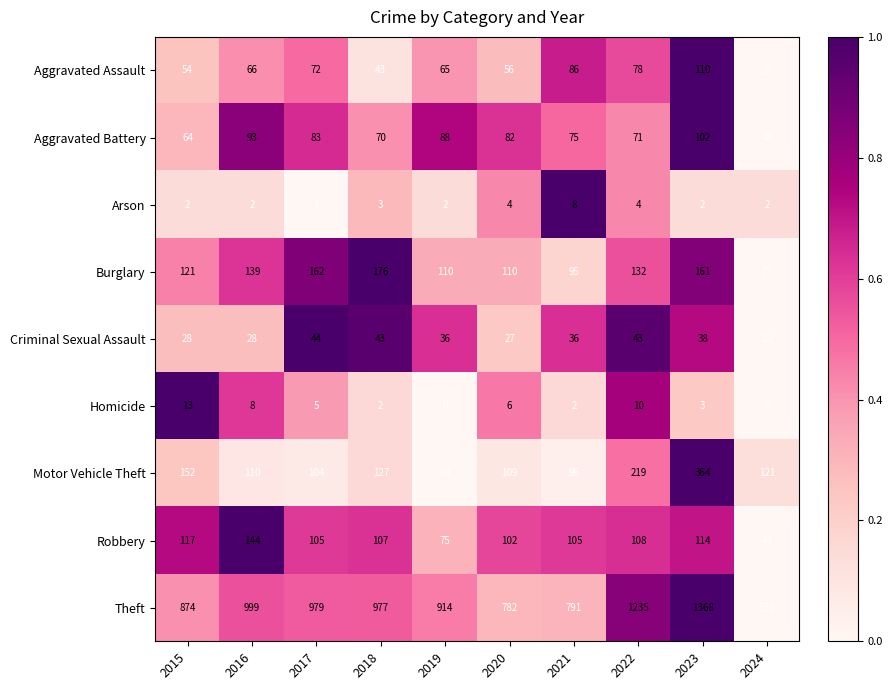

What is the difference between the Burglary values at 2022 and 2021?

37